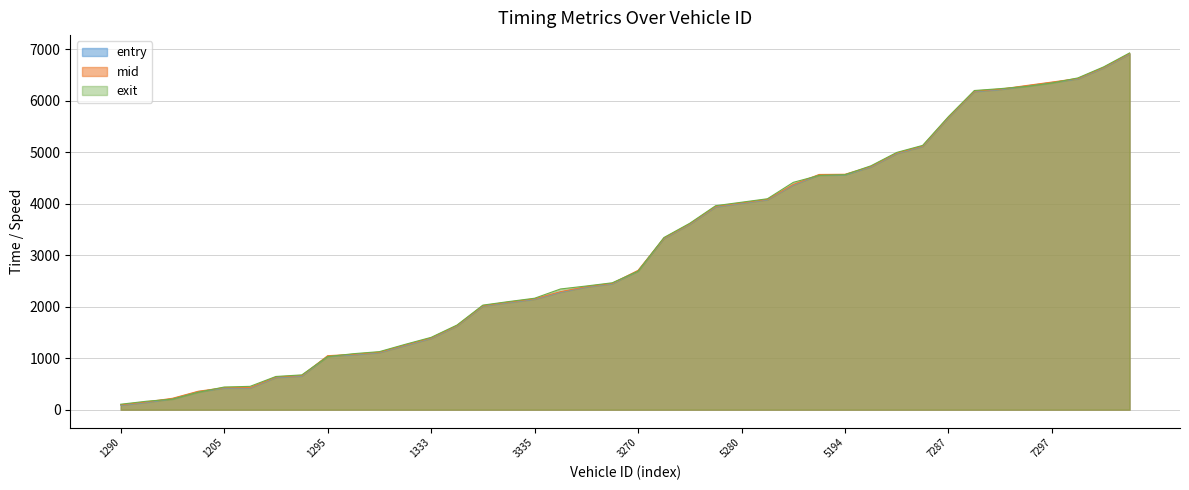

How many times do entry and exit cross each other?

10